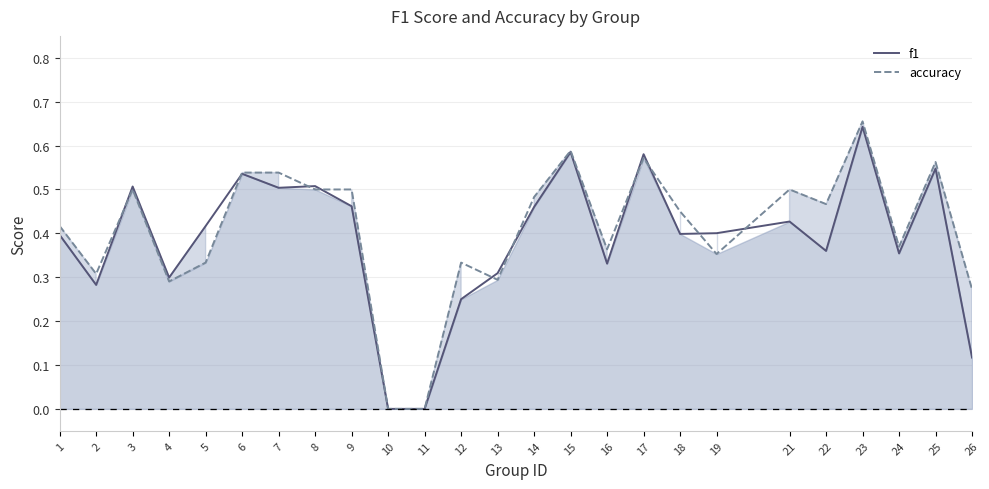

Reading left to right, what are all the values shown in this chart?

f1: 1=0.4	2=0.3	3=0.5	4=0.3	5=0.4	6=0.5	7=0.5	8=0.5	9=0.5	10=0.0	11=0.0	12=0.2	13=0.3	14=0.5	15=0.6	16=0.3	17=0.6	18=0.4	19=0.4	21=0.4	22=0.4	23=0.6	24=0.4	25=0.5	26=0.1
accuracy: 1=0.4	2=0.3	3=0.5	4=0.3	5=0.3	6=0.5	7=0.5	8=0.5	9=0.5	10=0.0	11=0.0	12=0.3	13=0.3	14=0.5	15=0.6	16=0.4	17=0.6	18=0.5	19=0.4	21=0.5	22=0.5	23=0.7	24=0.4	25=0.6	26=0.3